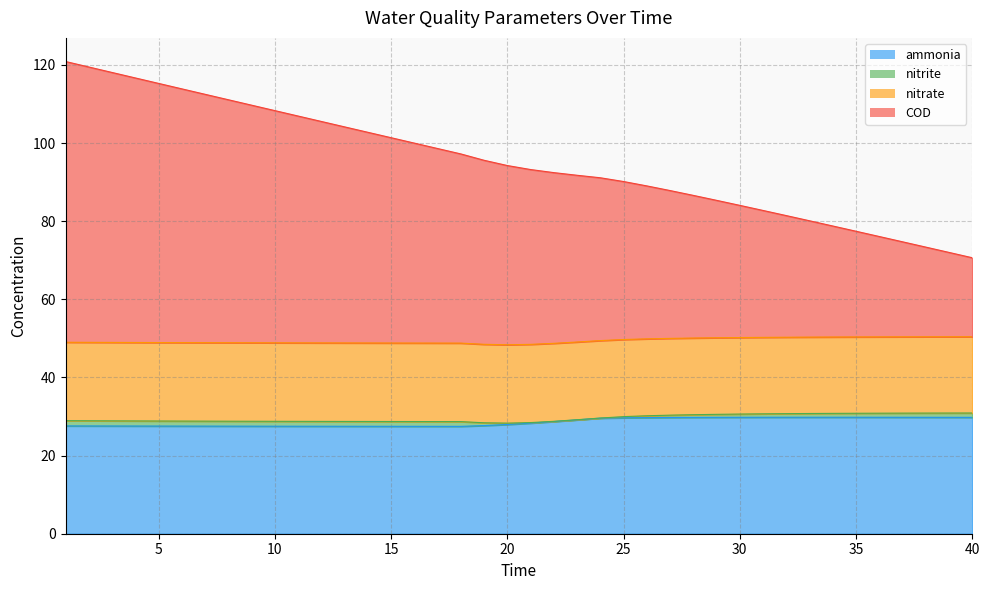

Which series changed the most between 35 and 39?

COD